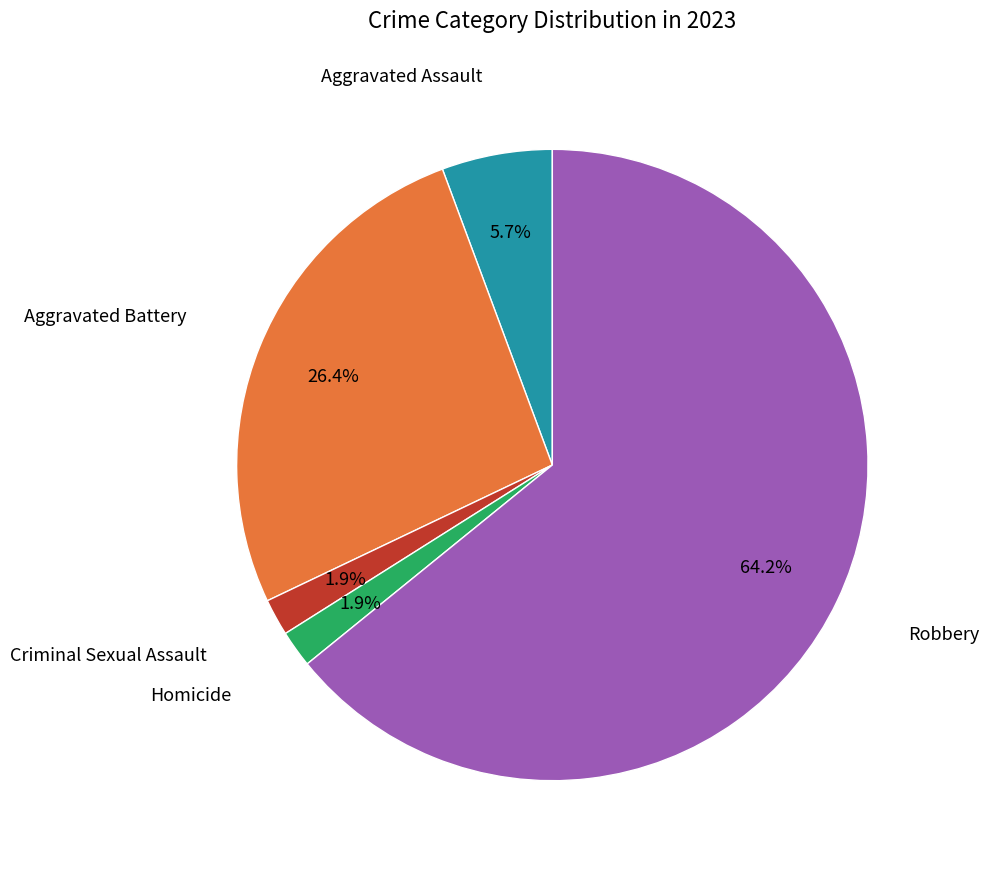

How many segments does this pie chart have?

5